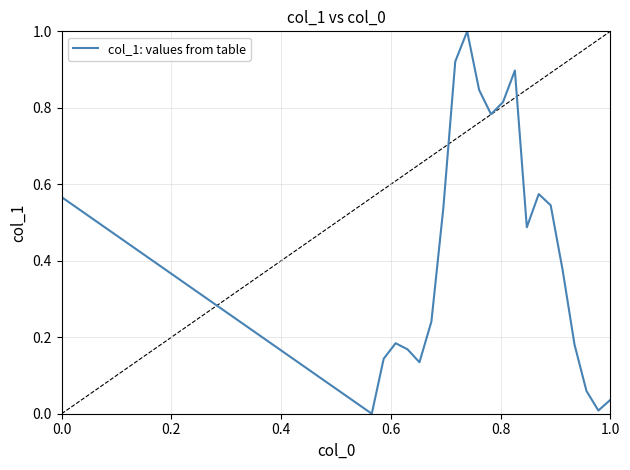

What is the greatest value displayed?

1.0